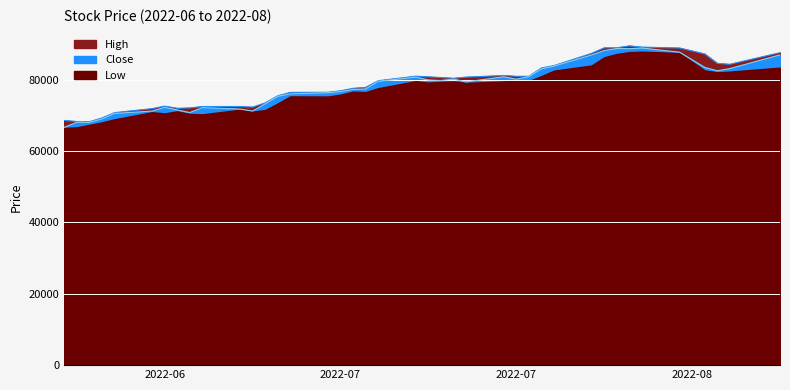

Does the chart display data point markers on the line(s)?

No